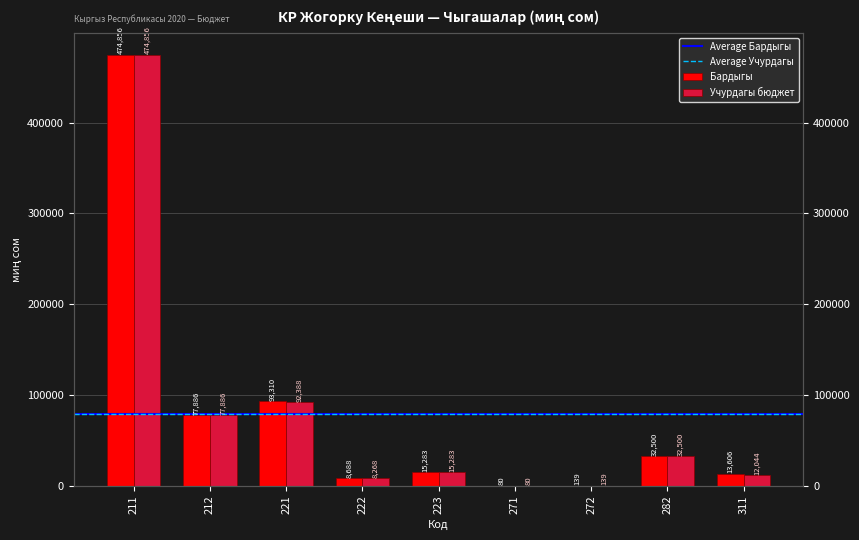

How many data points in Бардыгы are above 15283?

4